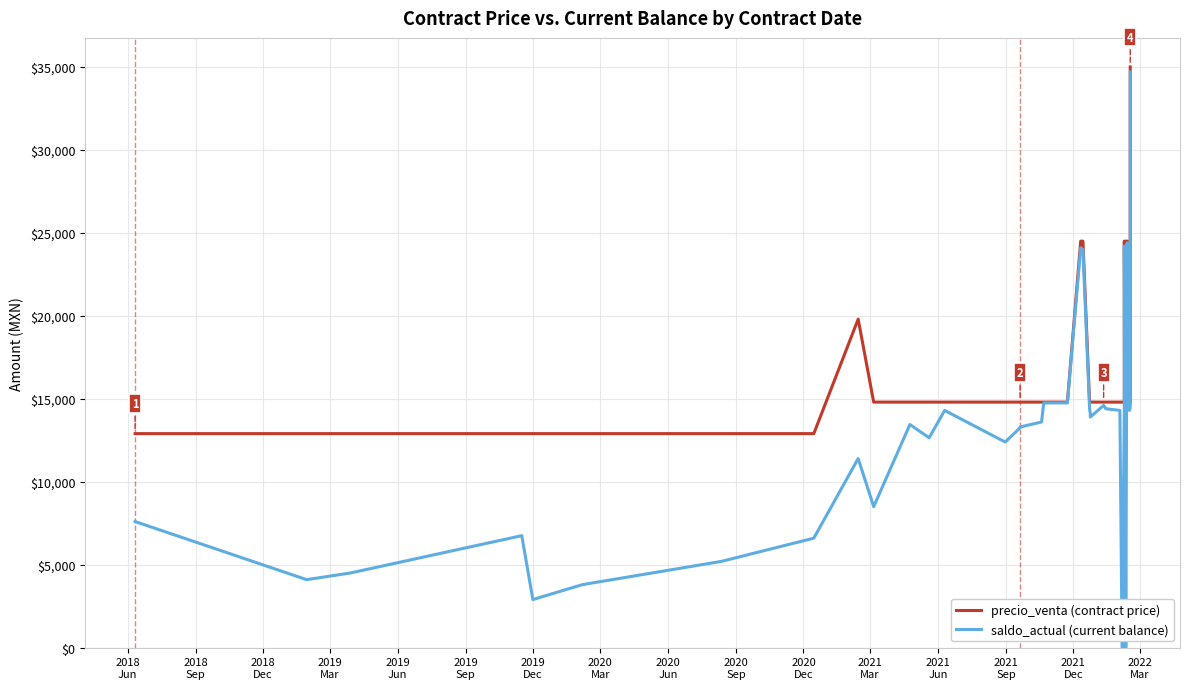

How many categories are shown in the chart?

40